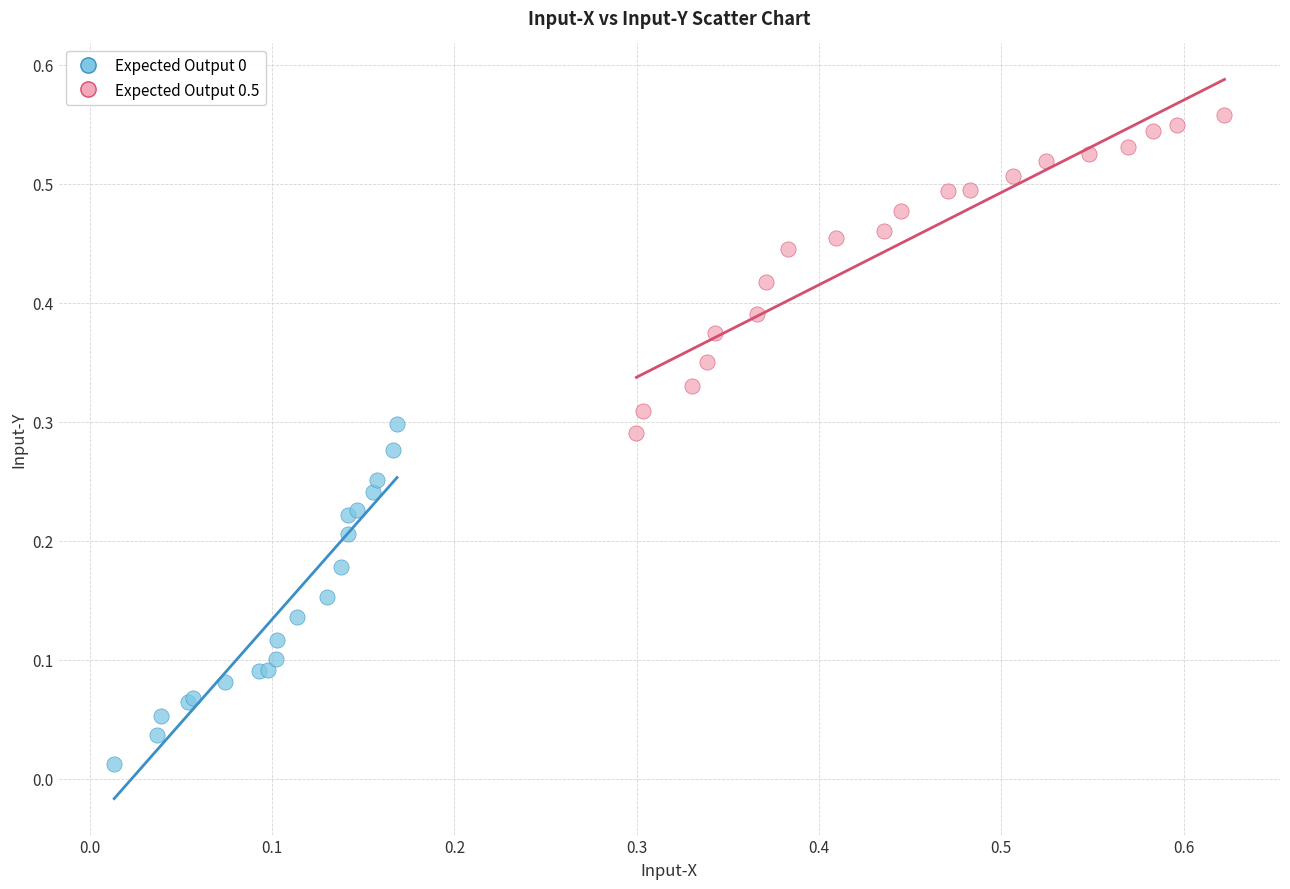

Which series reaches the maximum Y coordinate?

Expected Output 0.5